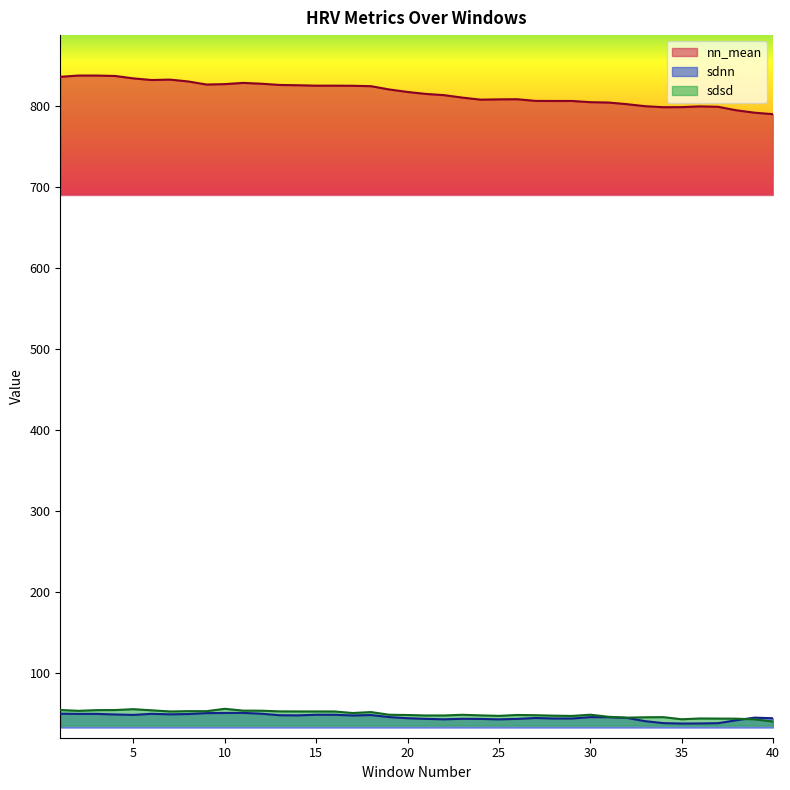

What is the average value of the sdsd series?

48.7